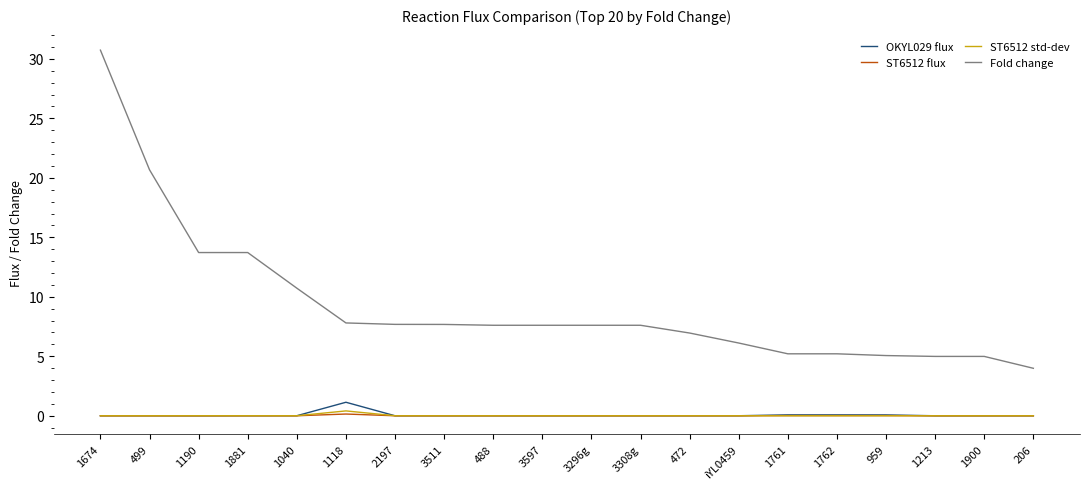

True or false: OKYL029 flux and Fold change intersect in this chart.

False